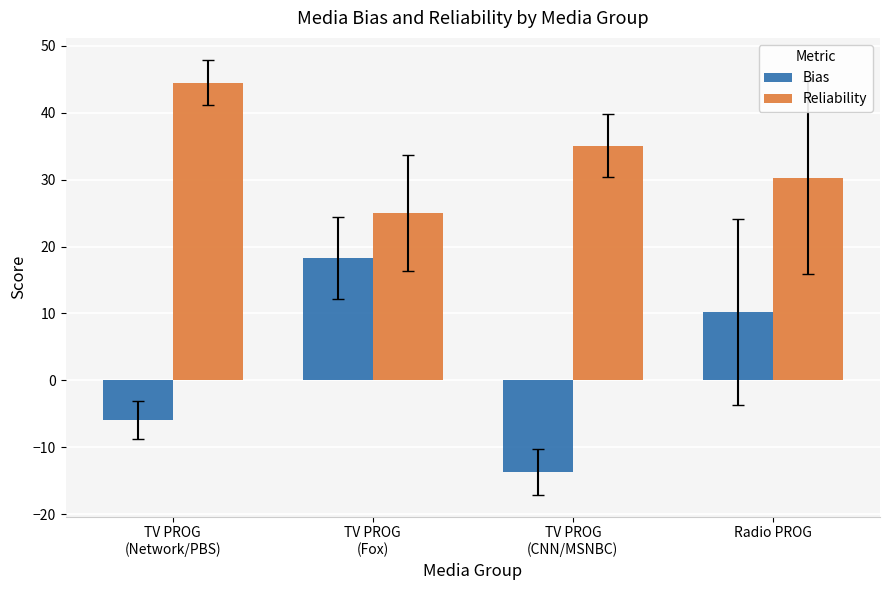

Read the Reliability value at TV PROG
(Fox).

25.0